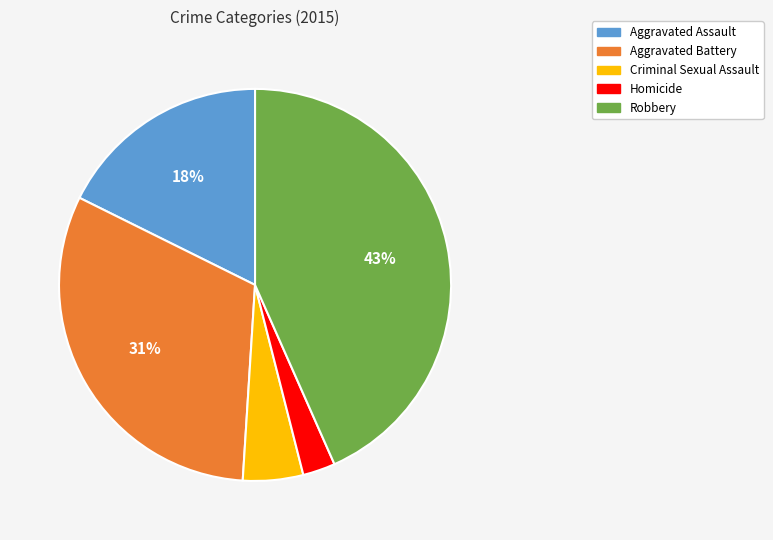

Rank the categories by value from highest to lowest.

Robbery, Aggravated Battery, Aggravated Assault, Criminal Sexual Assault, Homicide